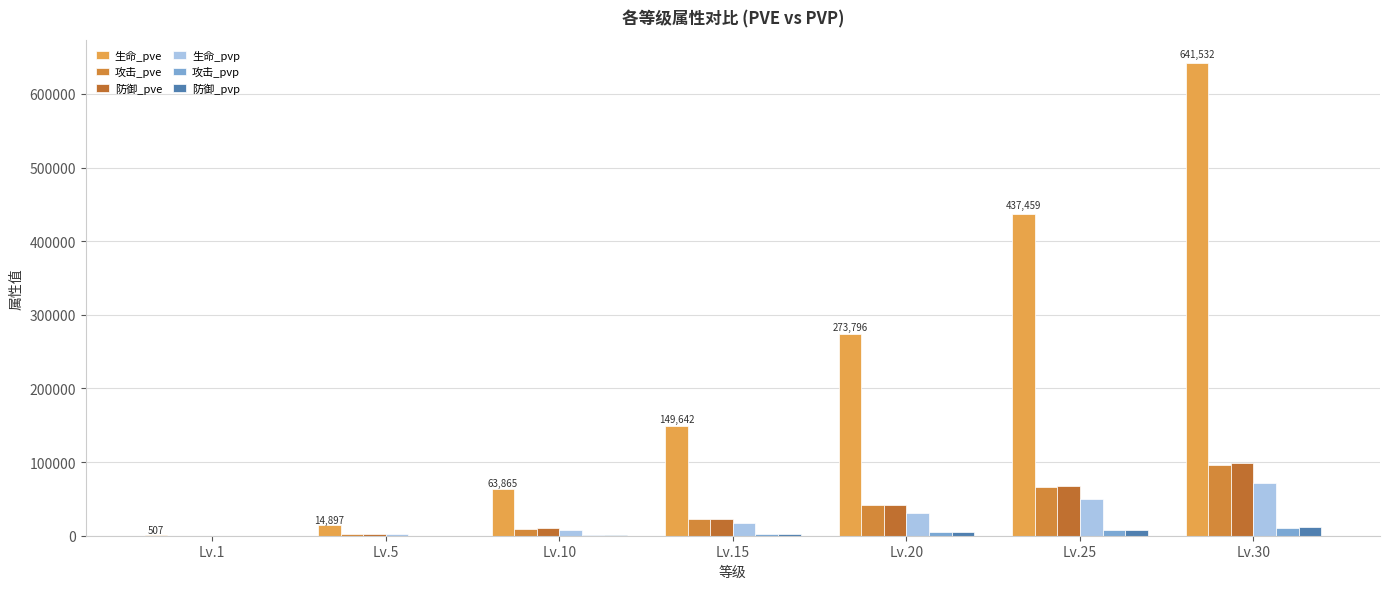

Reading right to left, transcribe all the data shown in this chart.

生命_pve: 641532	437459	273796	149642	63865	14897	507
攻击_pve: 96265	65643	41084	22454	9583	2235	76
防御_pve: 98769	67350	42153	23038	9832	2293	78
生命_pvp: 72247	49265	30834	16852	7192	1677	57
攻击_pvp: 10841	7392	4626	2528	1079	251	8
防御_pvp: 11355	7743	4846	2648	1130	263	8